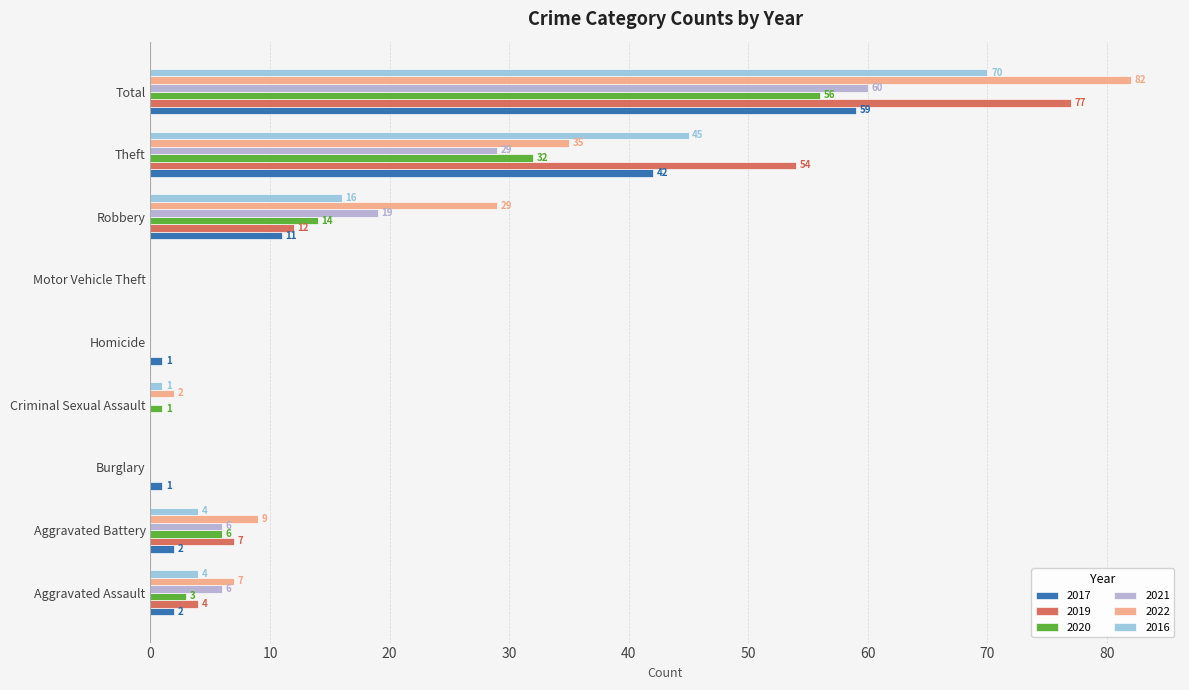

Which category has the highest value in the 2020 series?

Total